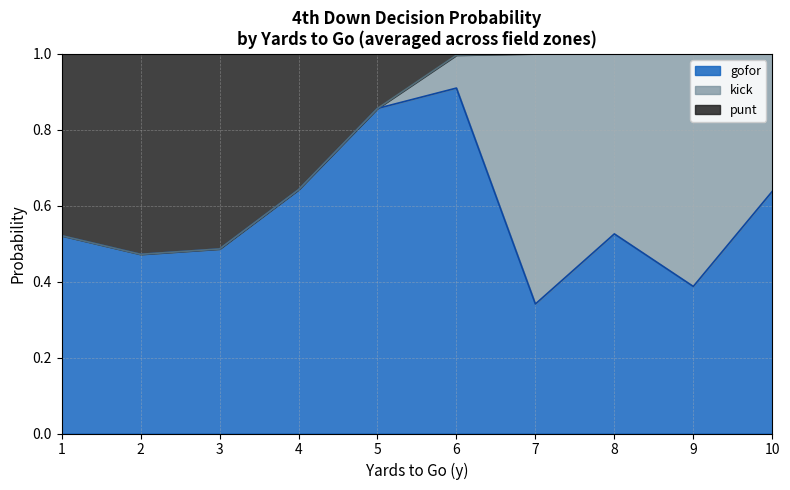

Between 1 and 2, which is larger?

1